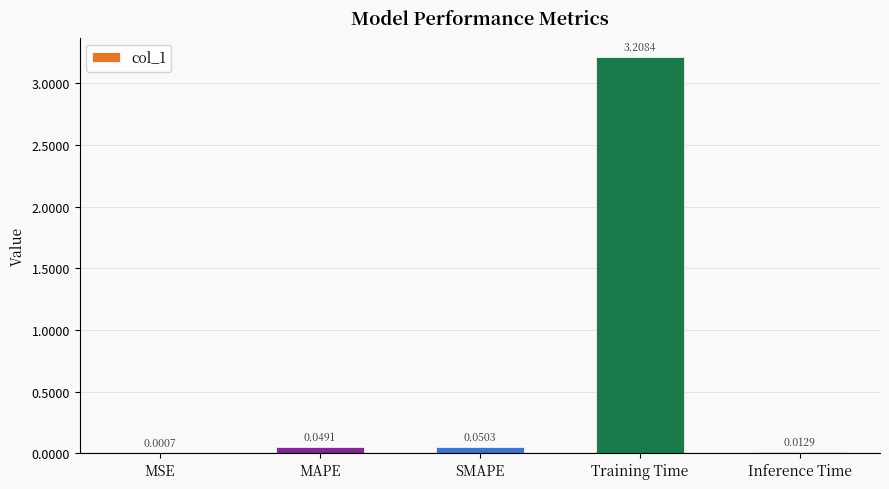

Between Training Time and Inference Time, which is larger?

Training Time